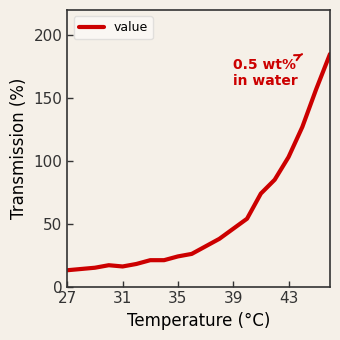

What is the difference between the maximum and minimum values?

172